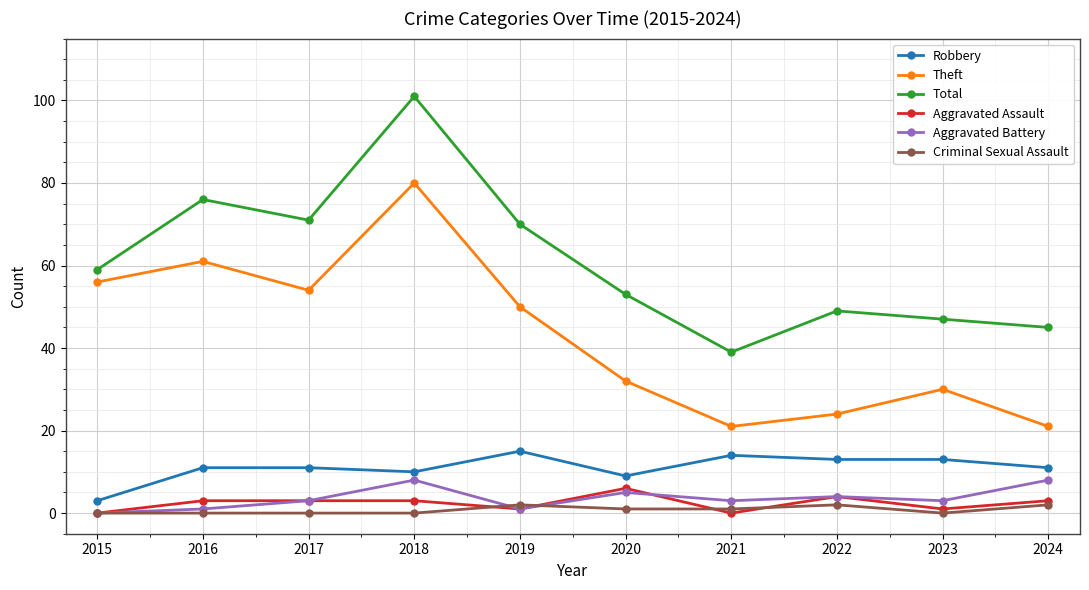

What is the sum of the Theft values at 2021 and 2018?

101